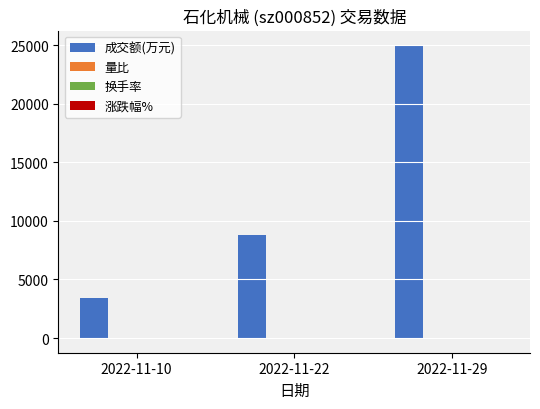

Which series has the largest total across all categories?

成交额(万元)